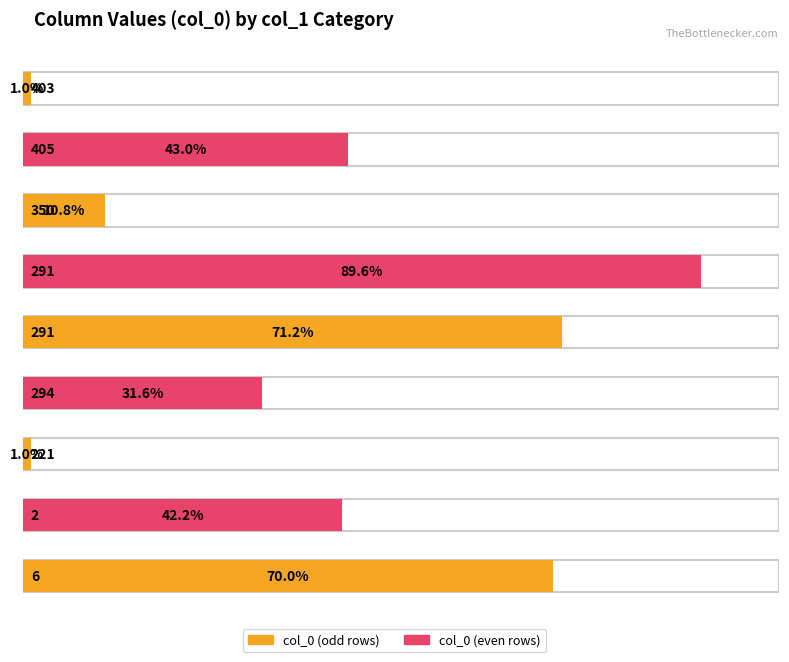

Count the number of values greater than 211.

4